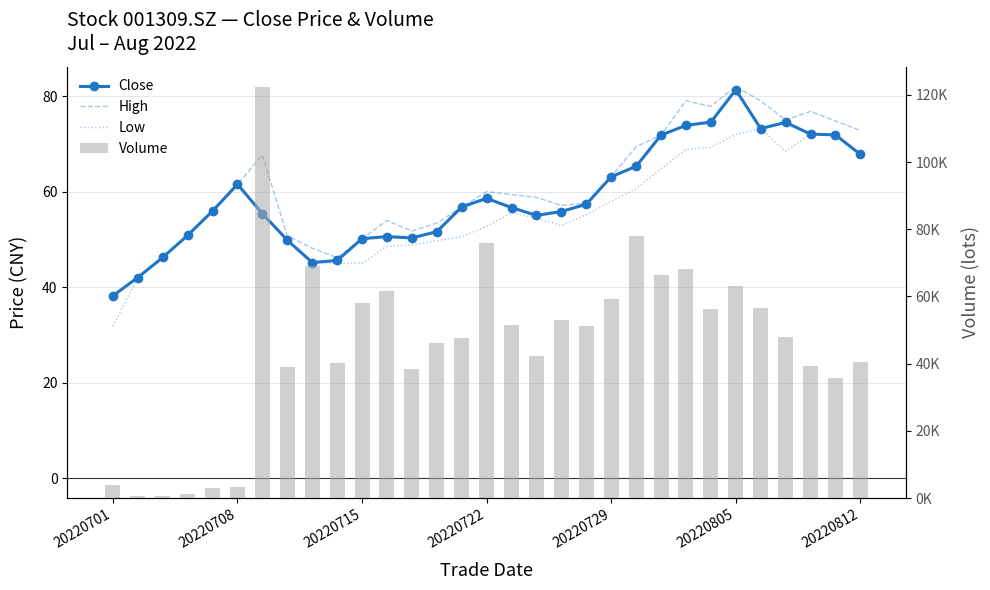

Reading left to right, what are all the values shown in this chart?

Close: 38.2	42.0	46.2	50.9	56.0	61.5	55.4	49.9	45.2	45.6	50.2	50.6	50.3	51.6	56.8	58.6	56.7	55.0	55.9	57.4	63.1	65.3	71.8	73.9	74.5	81.3	73.2	74.5	72.0	71.9	67.8
High: 38.2	42.0	46.2	50.9	56.0	61.5	67.7	50.8	48.2	46.2	50.2	54.0	51.8	53.4	56.8	60.0	59.4	58.8	57.1	57.6	63.1	69.4	71.8	79.0	77.8	82.0	79.0	75.0	76.8	74.8	72.8
Low: 31.9	42.0	46.2	50.9	56.0	61.5	55.4	49.9	45.1	45.0	45.1	48.6	48.9	49.7	50.5	52.8	55.5	54.5	52.9	55.2	58.0	60.6	64.8	68.8	69.3	72.0	73.2	68.4	72.0	71.8	67.8
Volume: 3863.3	739.5	643.0	1161.4	3002.9	3168.9	122209.6	39045.6	69167.4	40261.0	58185.4	61607.8	38543.5	46022.9	47531.7	75770.7	51409.7	42139.8	53007.3	51324.4	59341.3	77946.2	66505.9	68203.9	56344.6	63110.6	56499.5	47999.9	39387.6	35593.2	40344.8